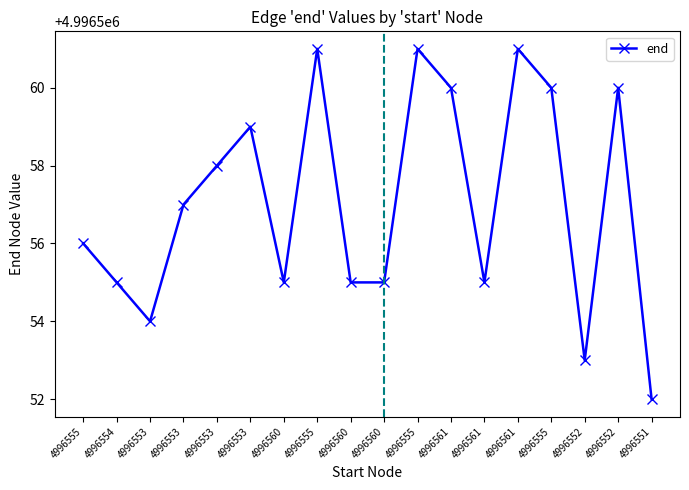

Rank the categories by value from highest to lowest.

4996555, 4996555, 4996561, 4996561, 4996555, 4996552, 4996553, 4996553, 4996553, 4996555, 4996554, 4996560, 4996560, 4996560, 4996561, 4996553, 4996552, 4996551